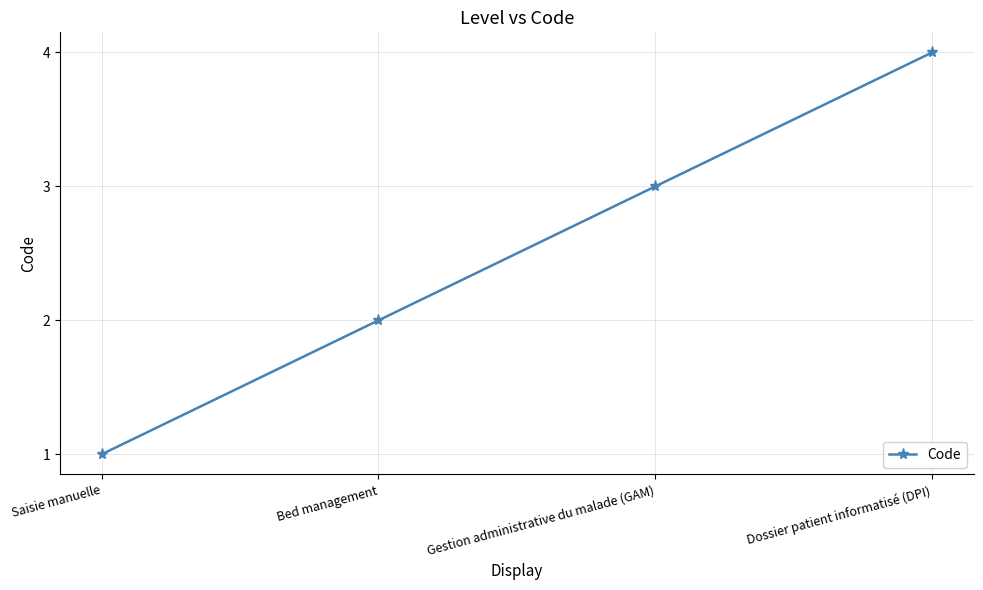

At which category does the chart reach its peak across all series?

Dossier patient informatisé (DPI)